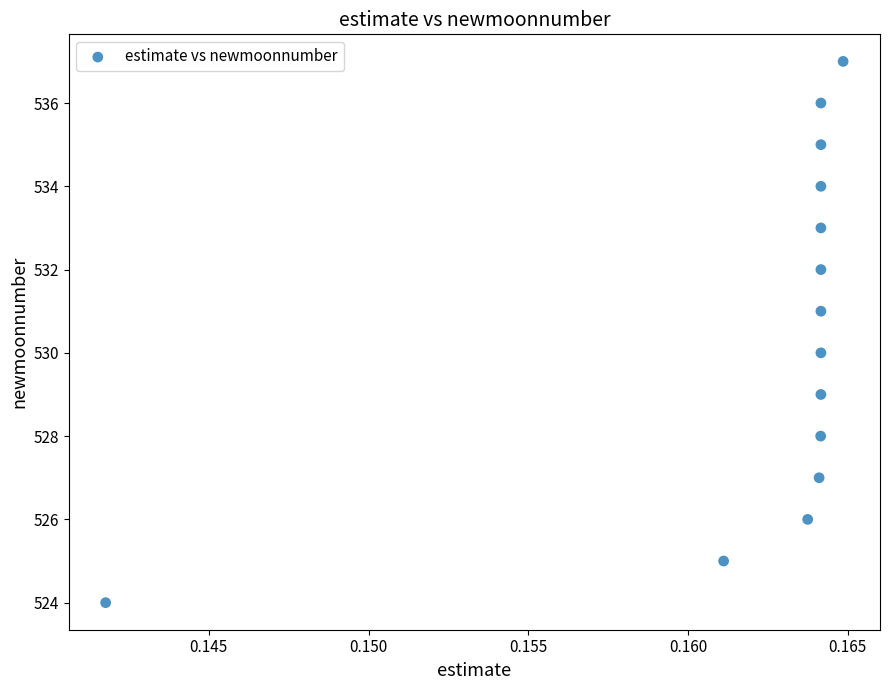

What is the range of Y values (max minus min)?

13